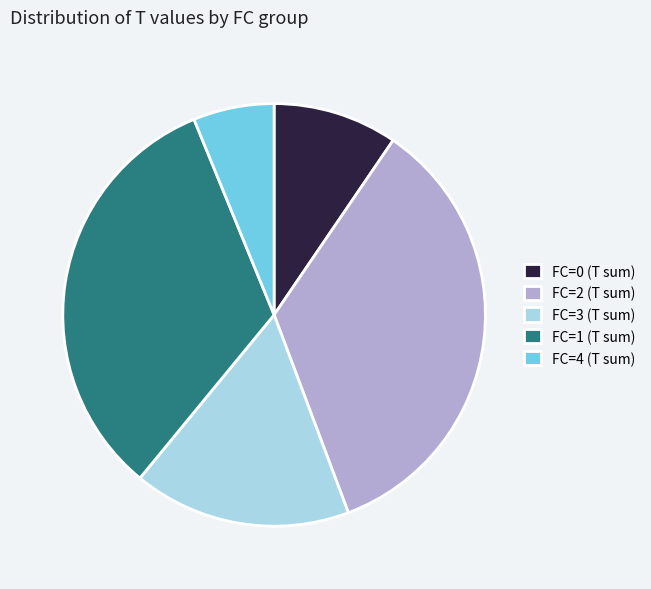

Approximately how many times larger is the value at FC=3 (T sum) compared to FC=4 (T sum)?

2.7